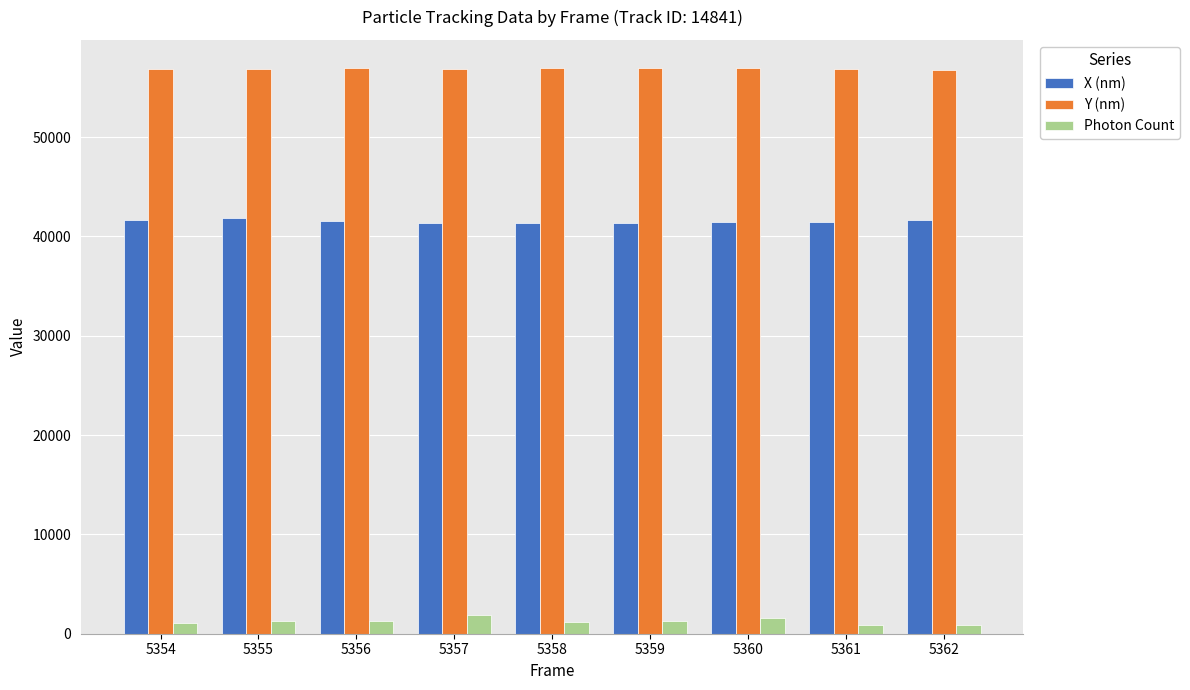

Are the bars grouped side by side (vs. stacked)?

Yes